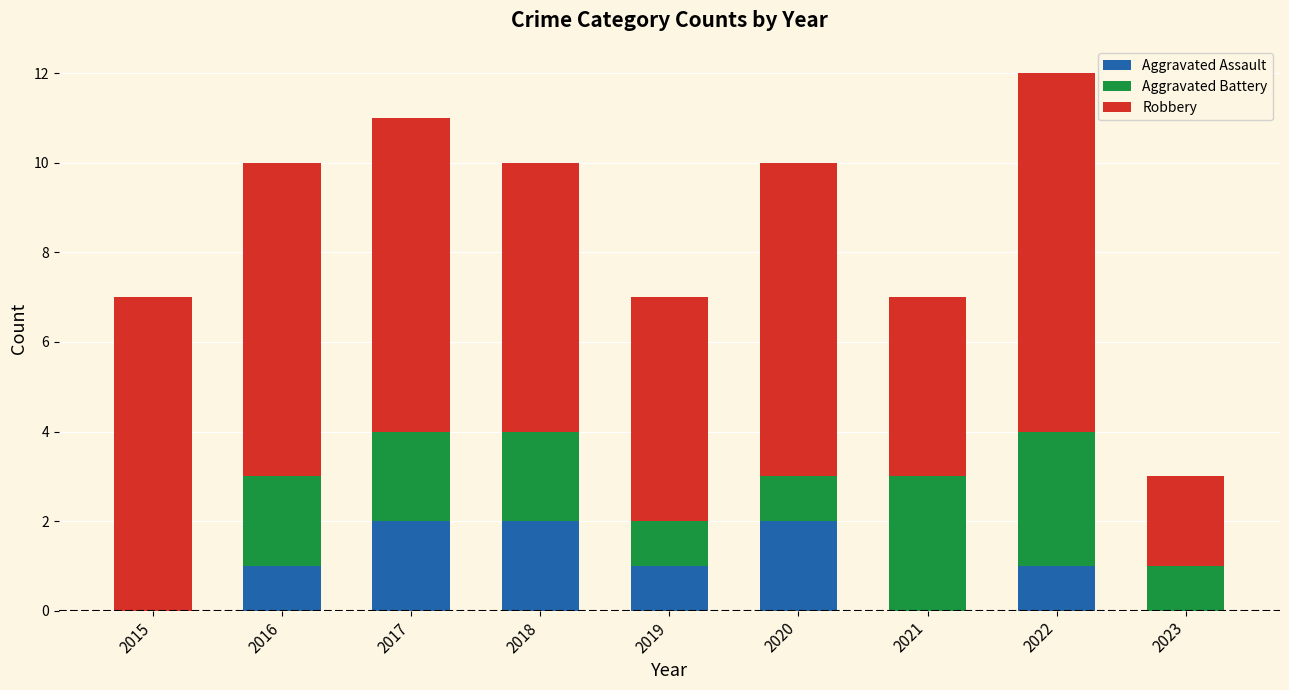

Reading right to left, transcribe the values for Aggravated Assault.

2023=0	2022=1	2021=0	2020=2	2019=1	2018=2	2017=2	2016=1	2015=0